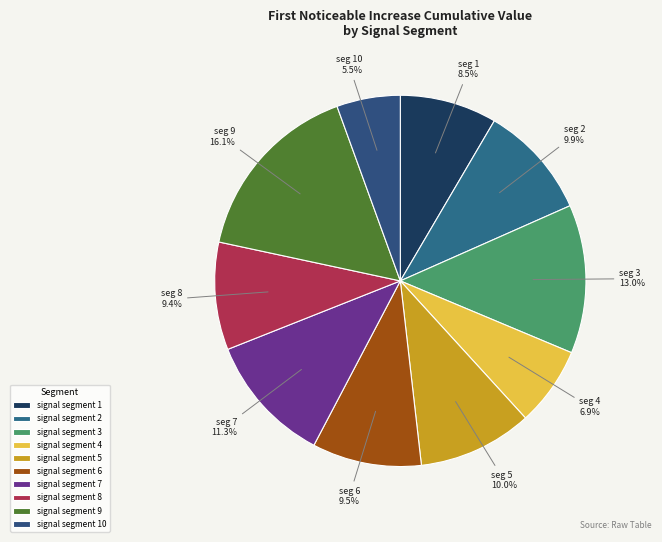

Combined, what portion of the pie is signal segment 9 and signal segment 10?

21.6%